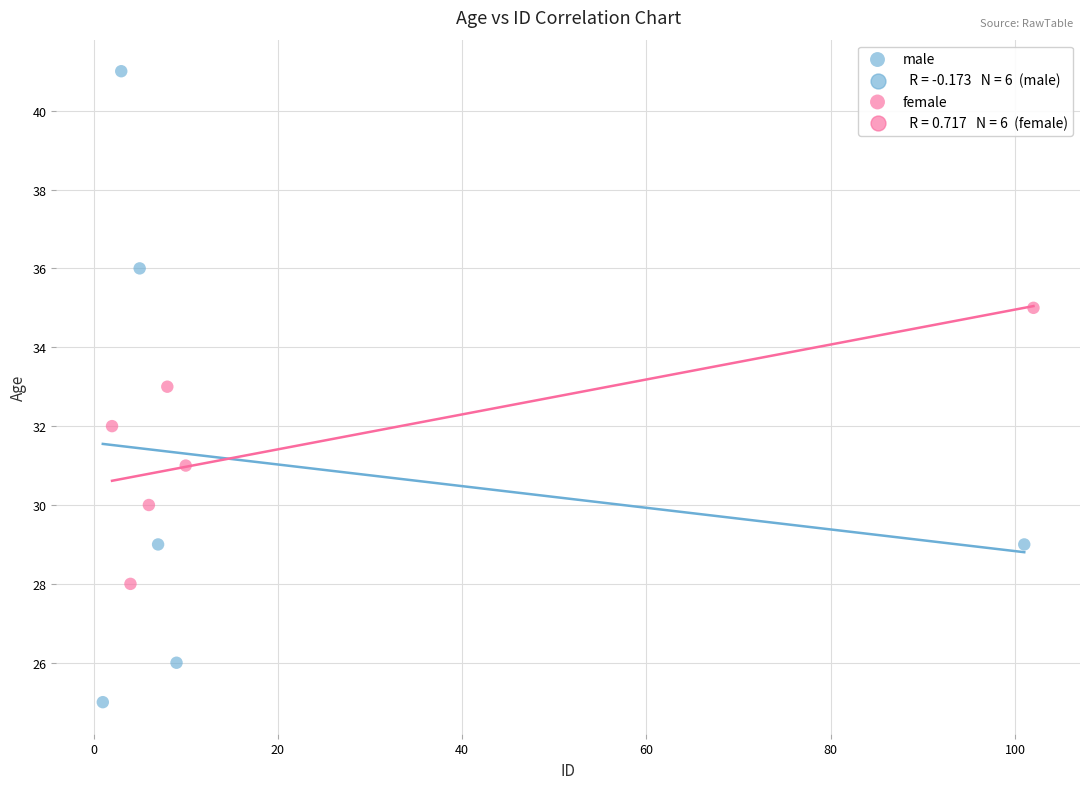

Which series contains the highest Y value?

male